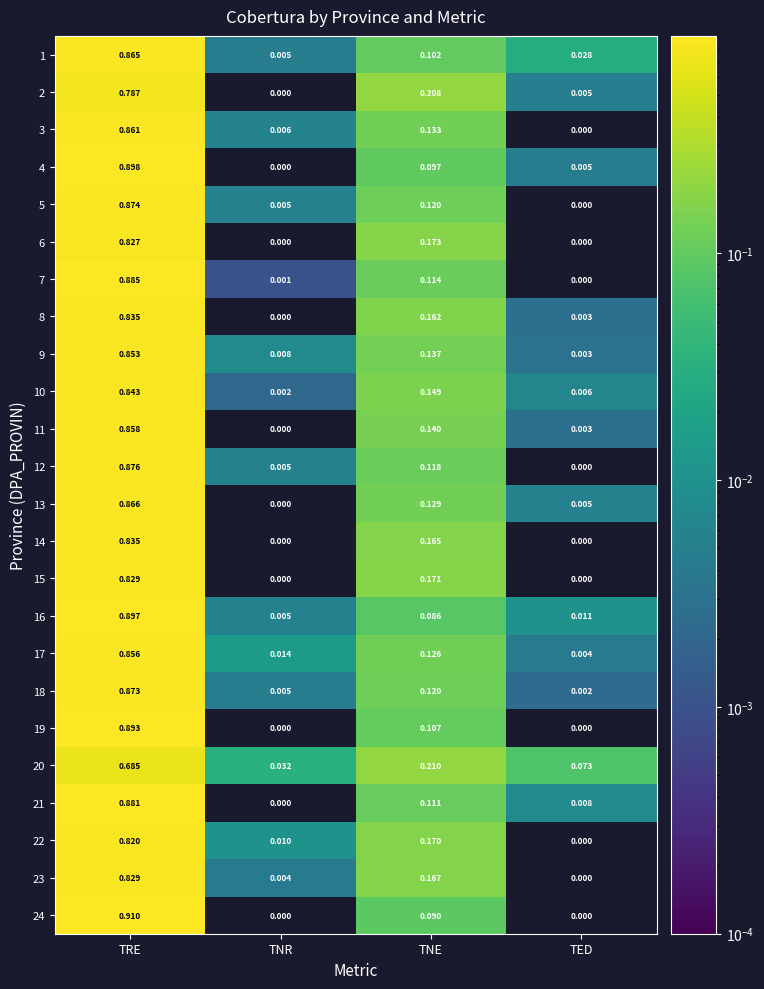

At which label is 20 closest to 0?

TNR